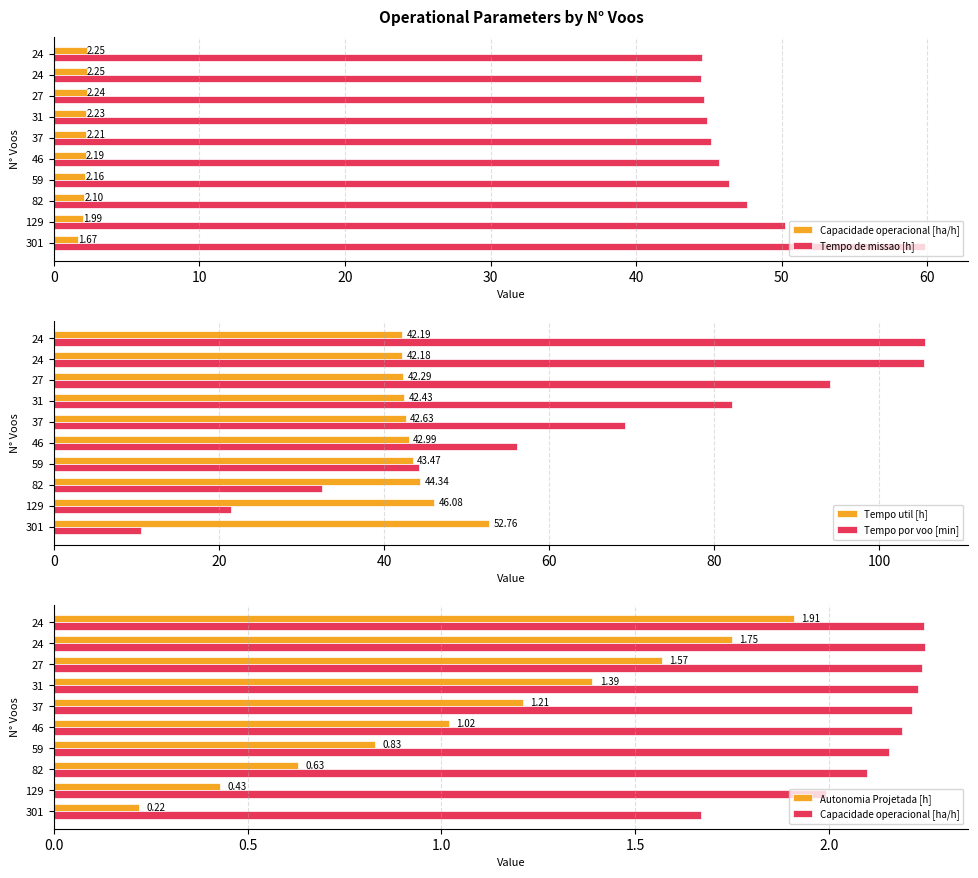

How many values in the Tempo por voo [min] series exceed 69?

5